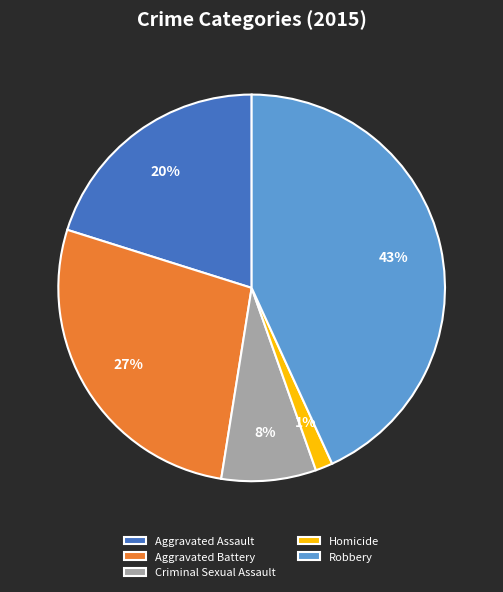

Which has a higher value, Robbery or Aggravated Battery?

Robbery